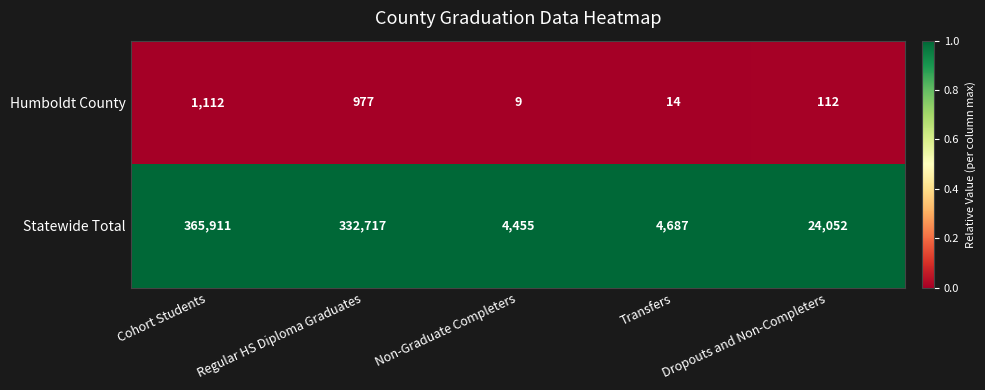

Is it true that Humboldt County equals 112 at Dropouts and Non-Completers?

True